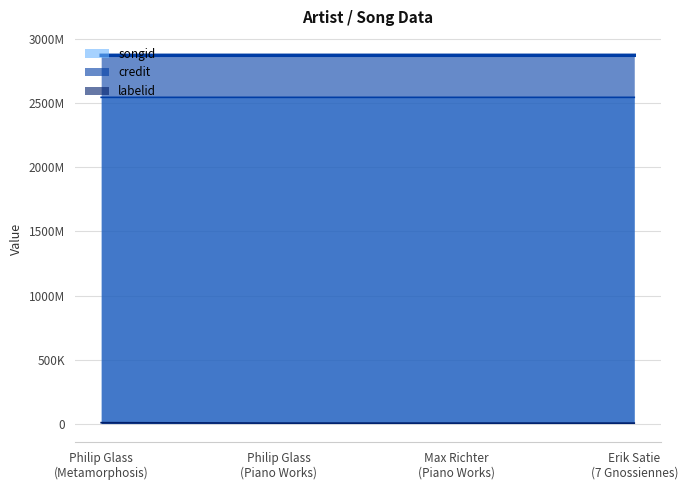

At which category is the sum across all series the highest?

Philip Glass
(Metamorphosis)